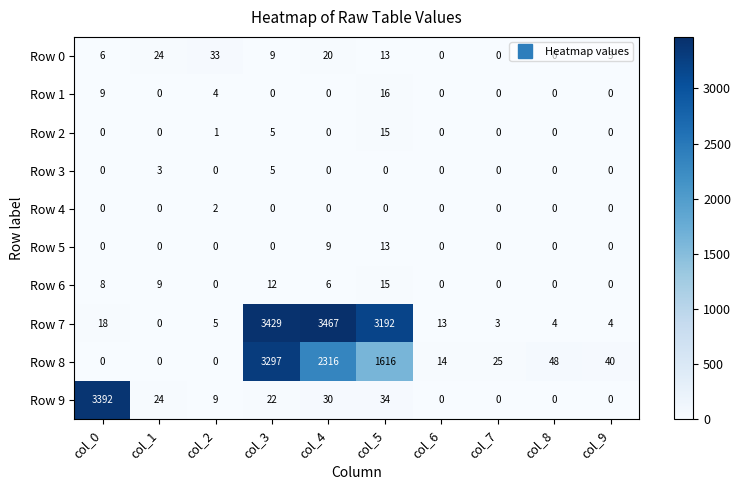

What is the average value of the Row 6 series?

5